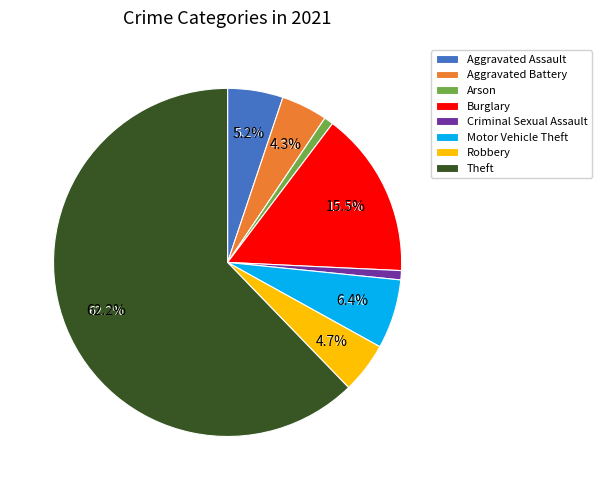

To the nearest percent, what is the combined percentage of Burglary and Theft?

78%